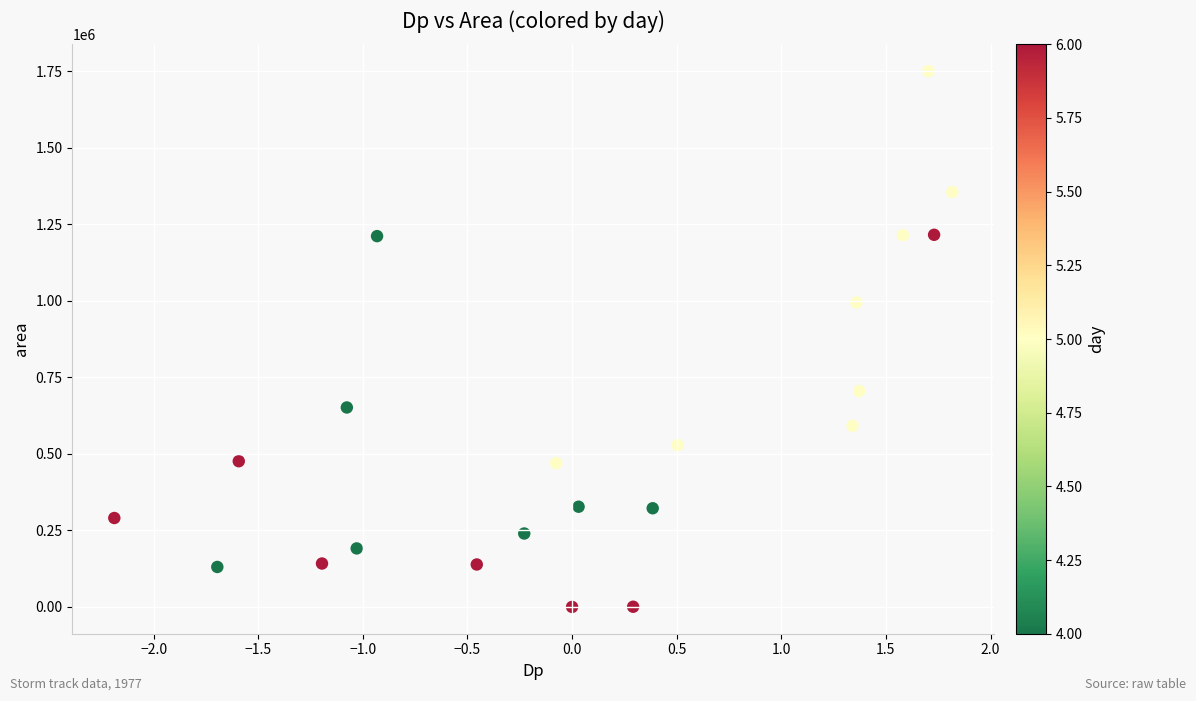

What Y value in the scatter plot is closest to 875625?

995000